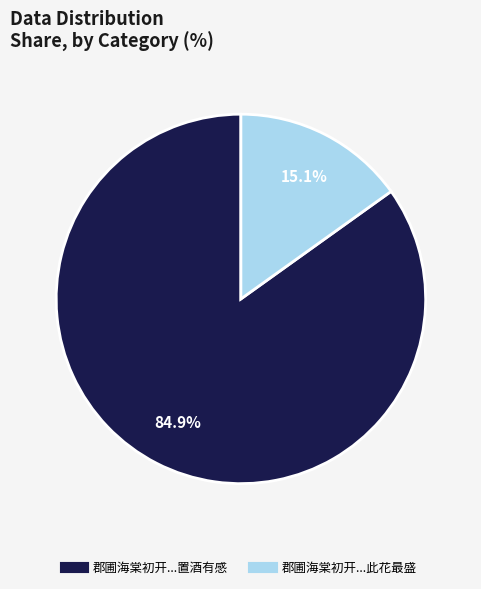

To the nearest percent, what is the average slice percentage?

50%